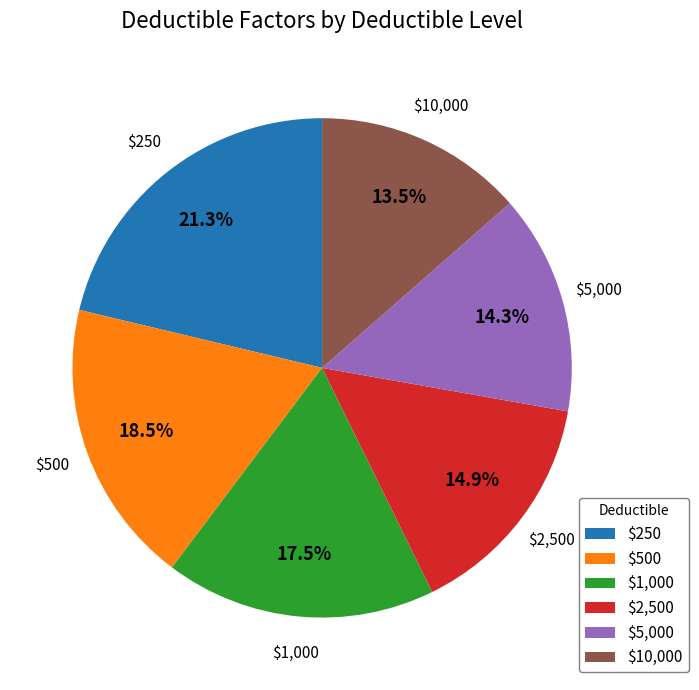

The $1,000 slice represents 30% of the pie. True or false?

False